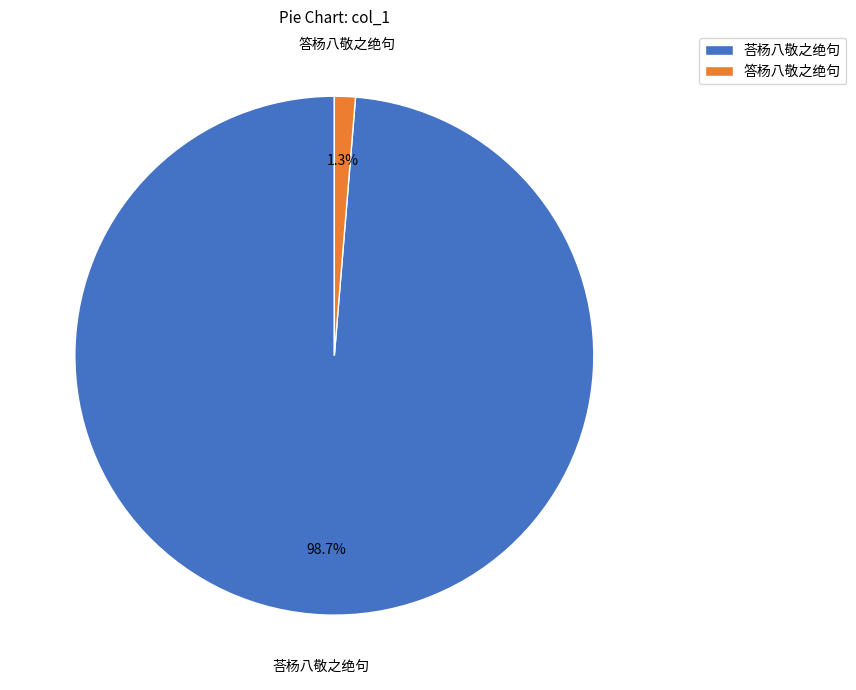

What is the smallest slice in the pie chart?

答杨八敬之绝句